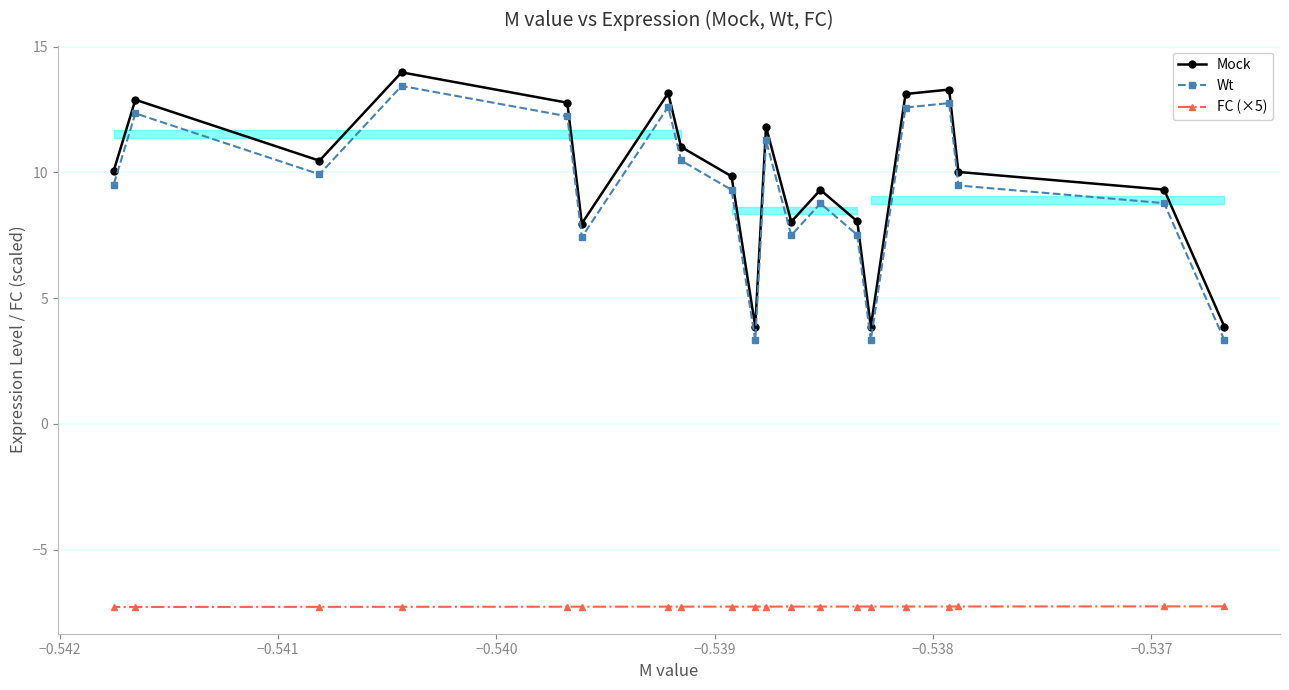

What is the value of the Mock point at the 16th from the left?

13.1